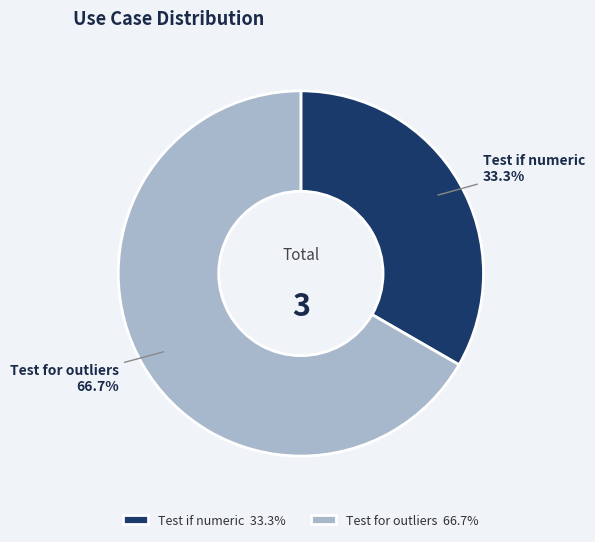

How much of the chart is everything except Test for outliers?

33.3%